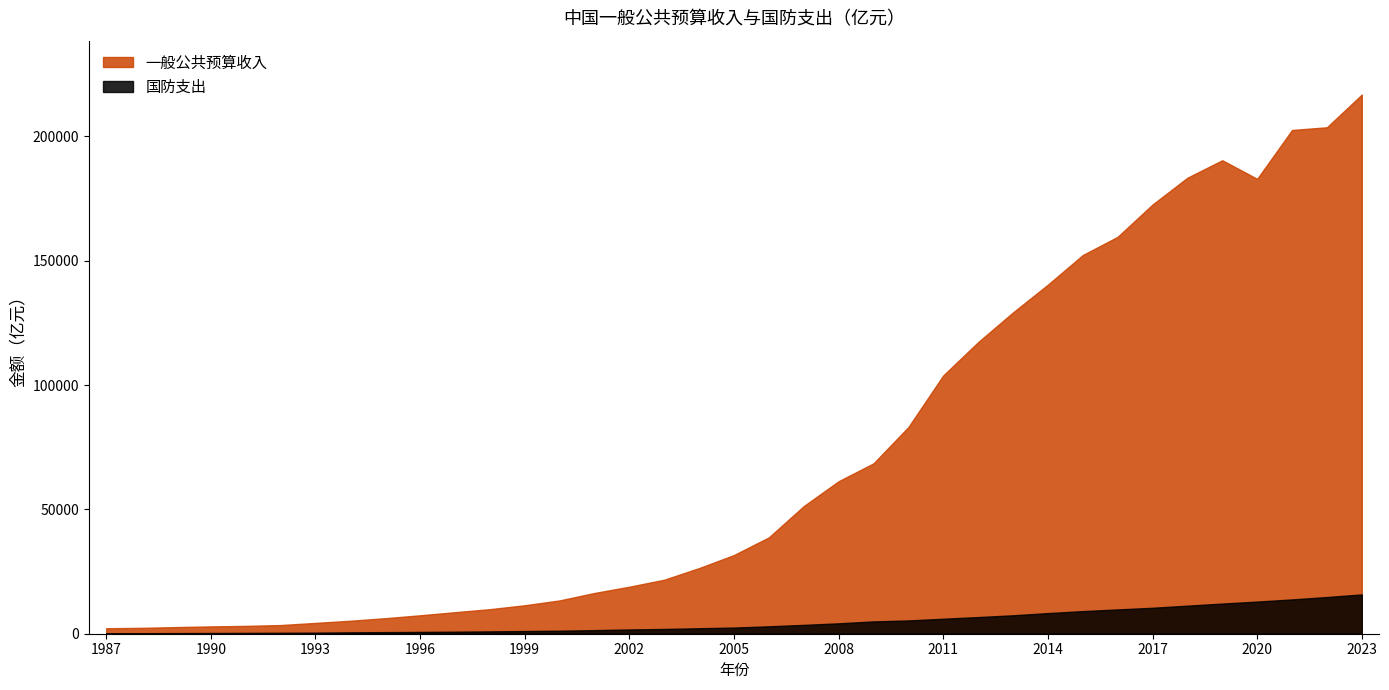

Rank the categories by 国防支出 value from highest to lowest.

2023, 2022, 2021, 2020, 2019, 2018, 2017, 2016, 2015, 2014, 2013, 2012, 2011, 2010, 2009, 2008, 2007, 2006, 2005, 2004, 2003, 2002, 2001, 2000, 1999, 1998, 1997, 1996, 1995, 1994, 1993, 1992, 1991, 1990, 1989, 1988, 1987